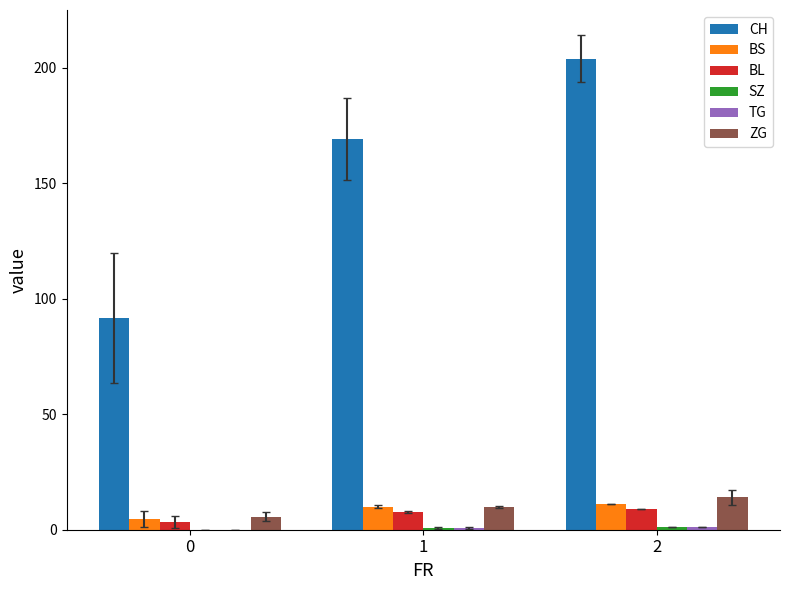

The value of ZG at 2 is 14.0. True or false?

True